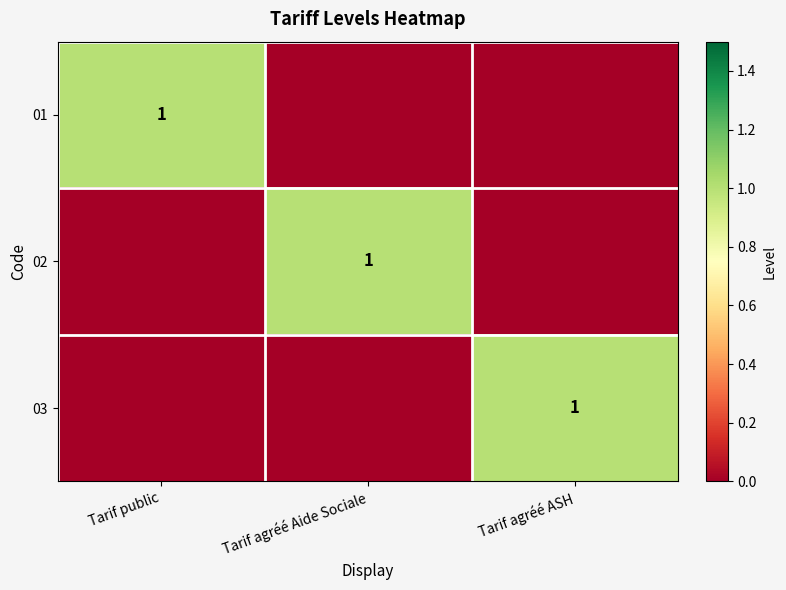

At which category is the sum across all series the highest?

Tarif public